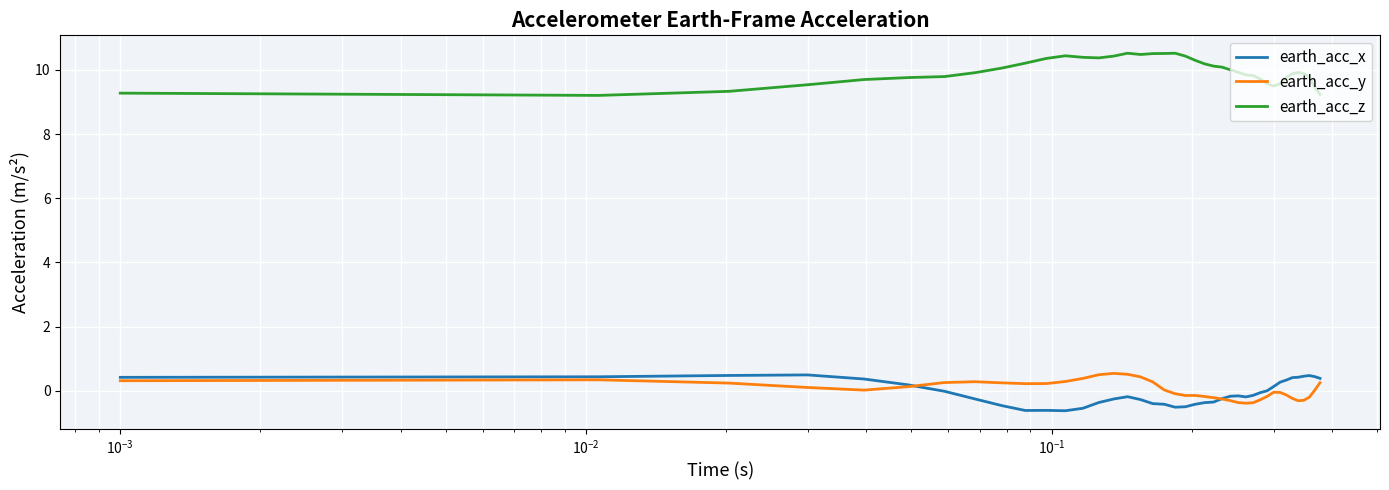

True or false: earth_acc_z and earth_acc_x cross at least once.

False